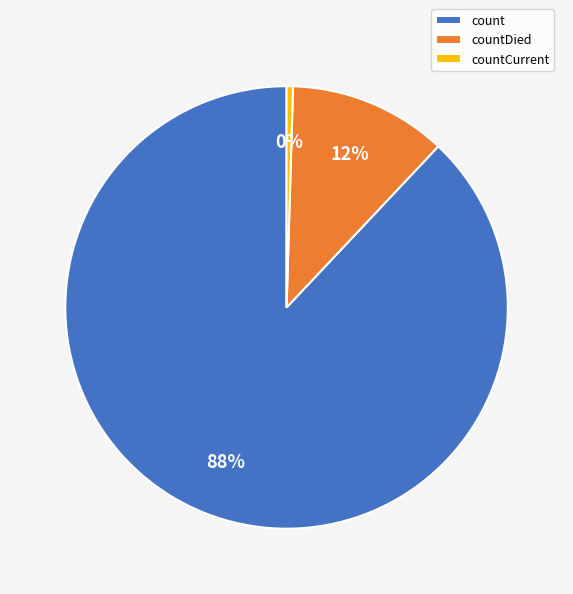

Is the sum of countCurrent and count greater than half?

Yes